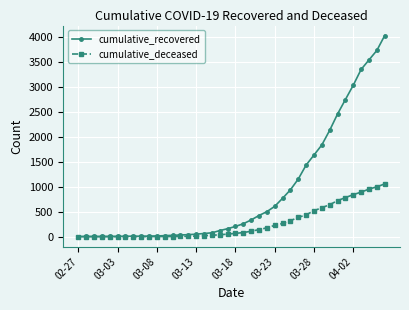

What are all the series names shown in the legend?

cumulative_recovered, cumulative_deceased